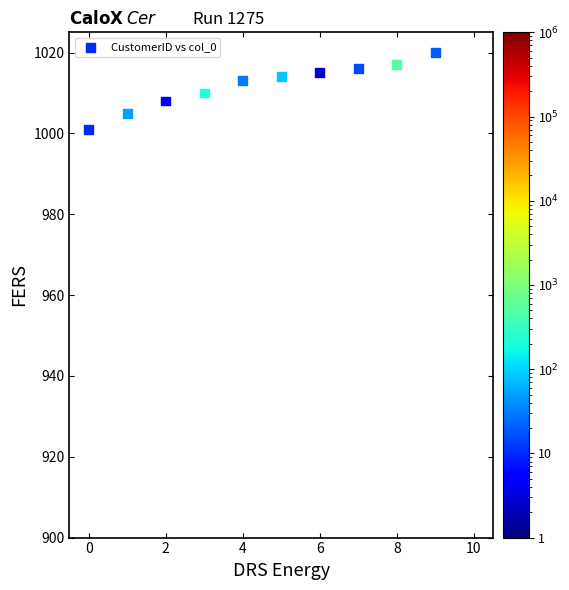

What is the range of Y values (max minus min)?

19